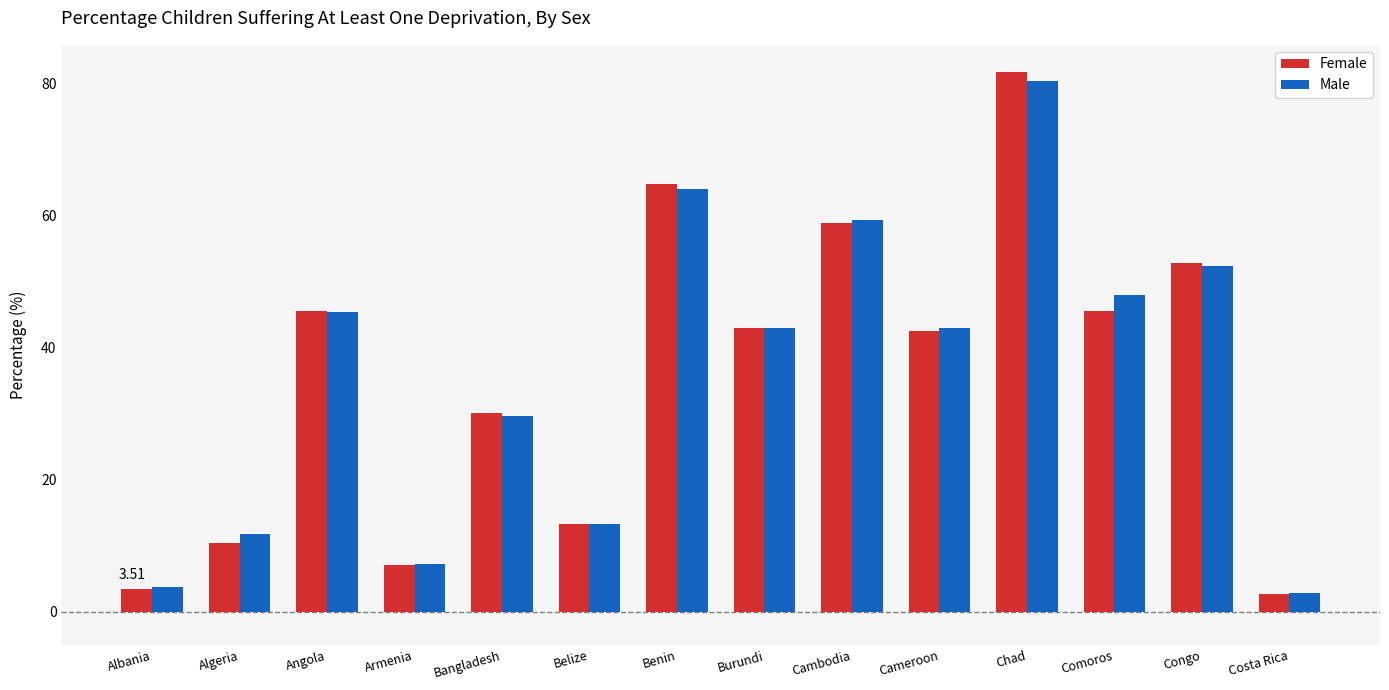

At which category is the sum across all series the highest?

Chad